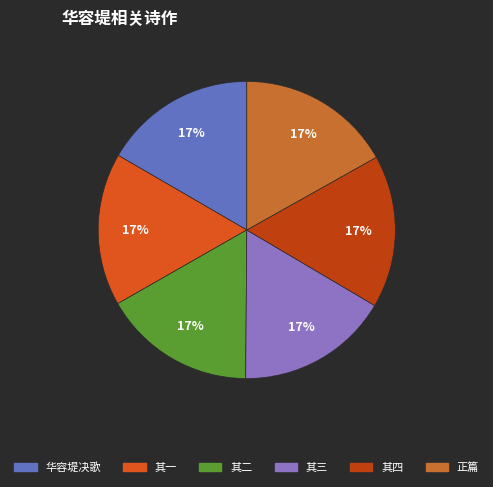

Is there a majority slice in this chart?

No